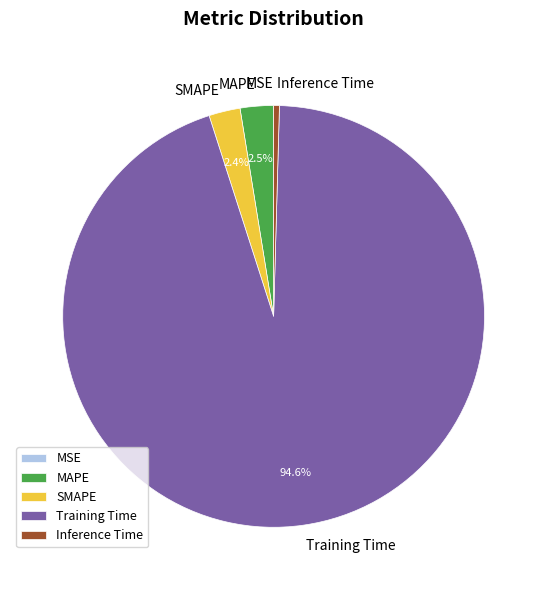

What is the largest slice in the pie chart?

Training Time